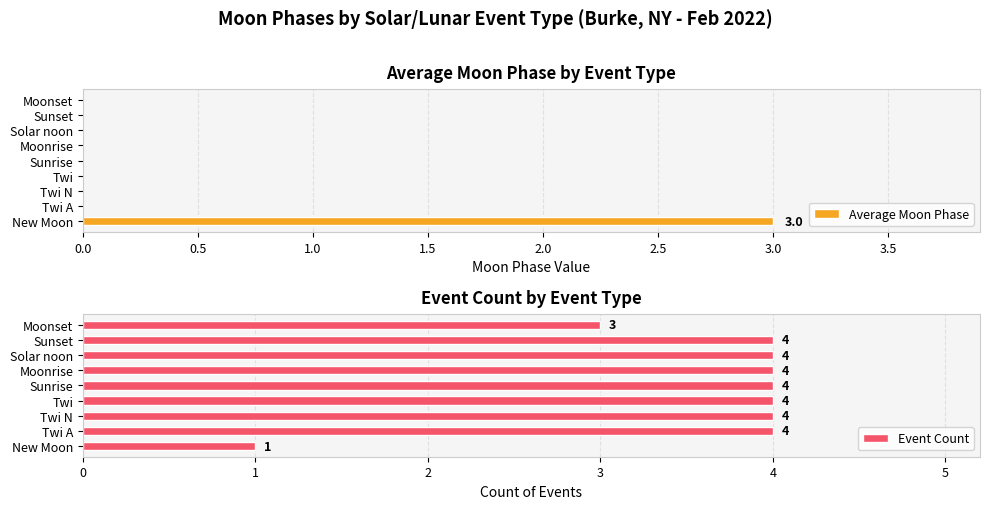

What is the maximum value for Event Count?

4